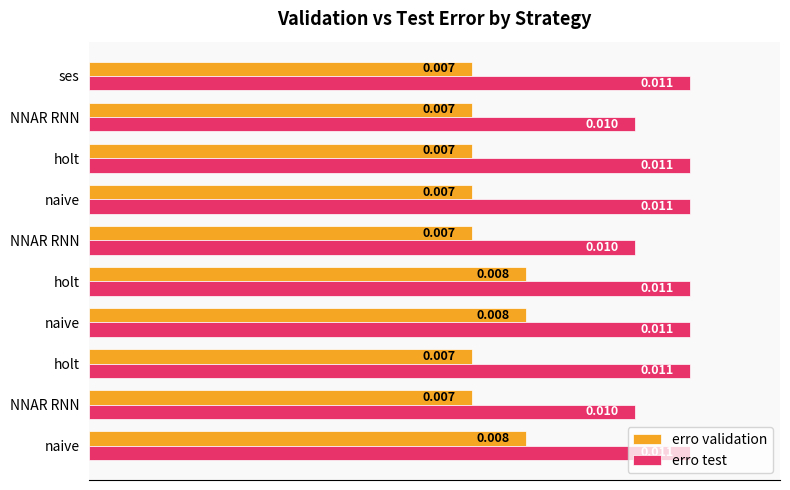

Which series has the largest total across all categories?

erro test